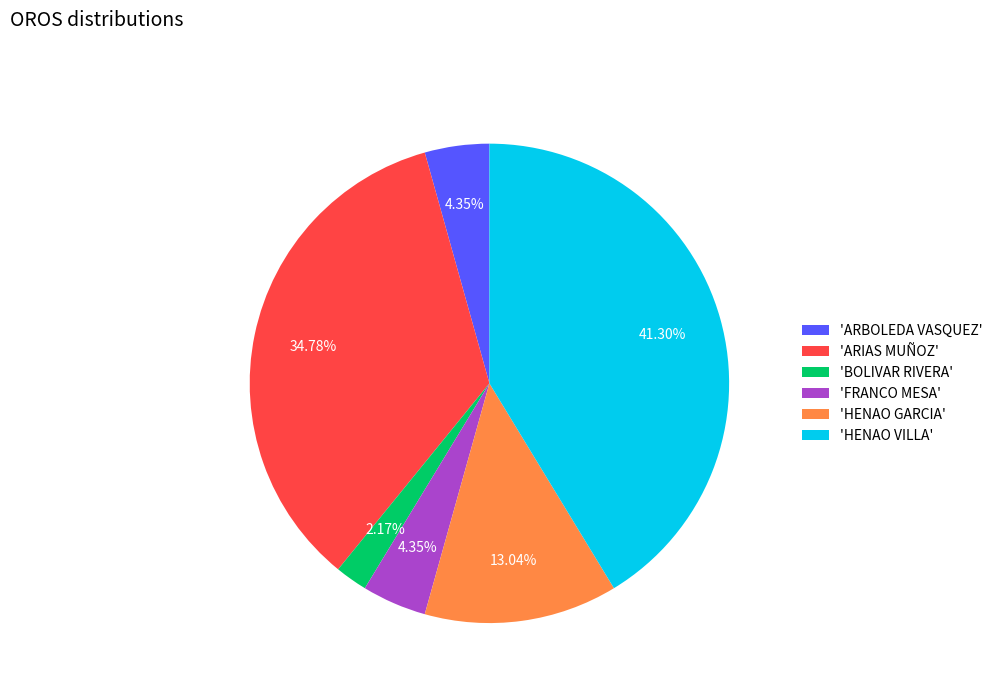

Which category has the biggest portion of the pie?

'HENAO VILLA'